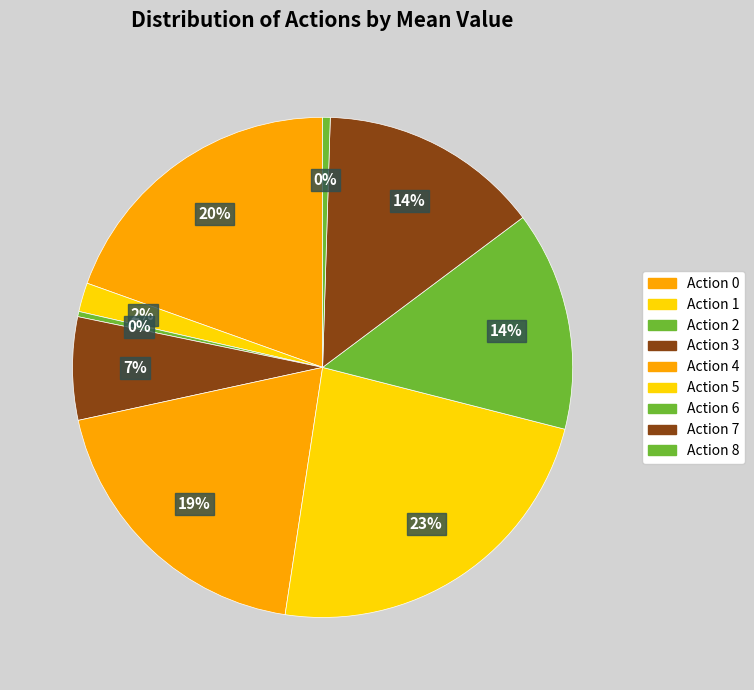

How many segments does this pie chart have?

9